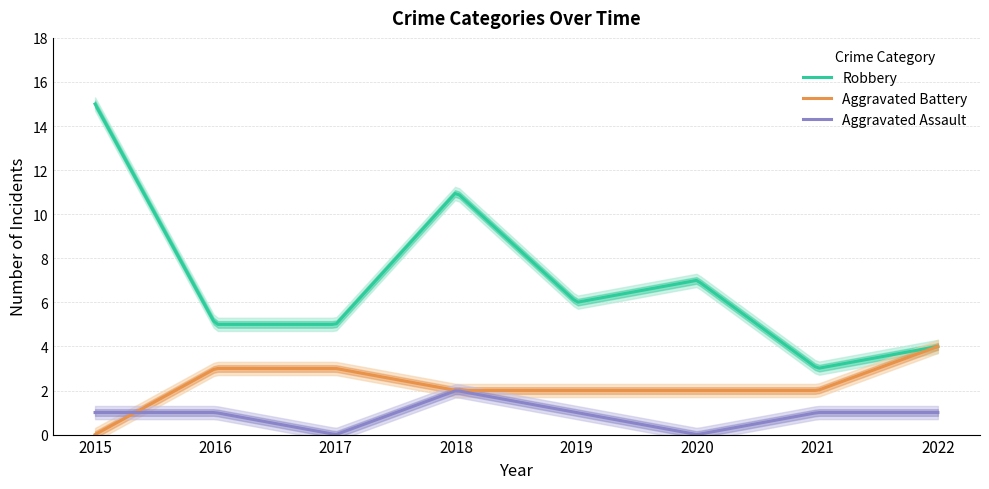

True or false: Aggravated Battery and Aggravated Assault cross at least once.

True